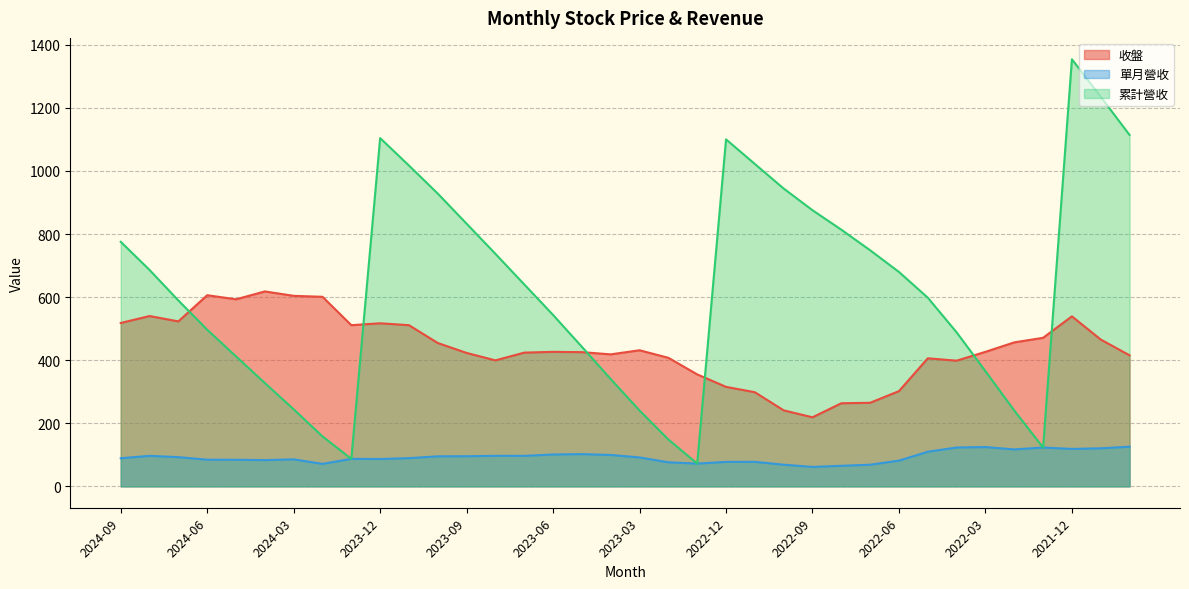

True or false: 單月營收 and 收盤 intersect in this chart.

False